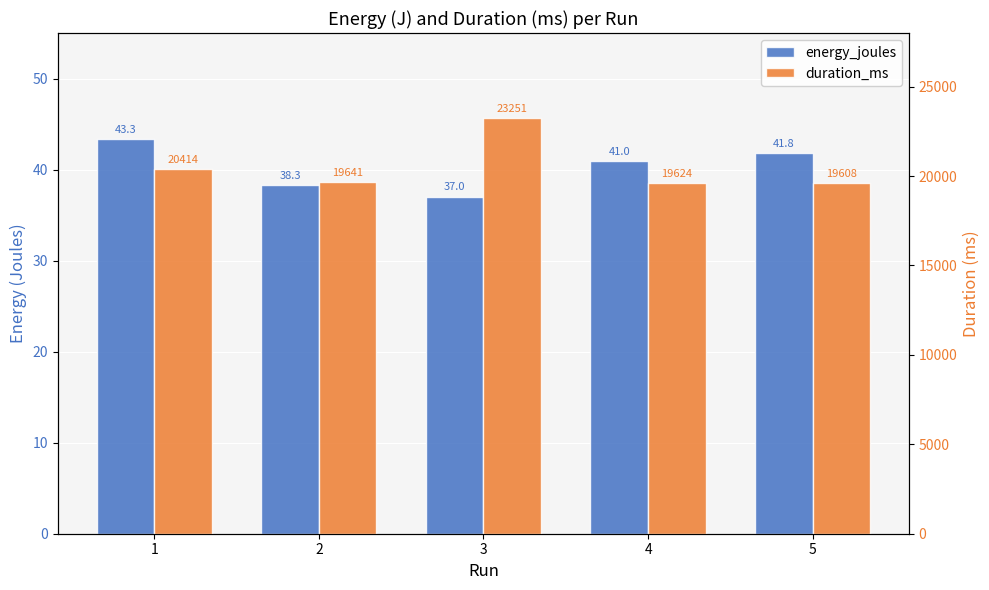

What are all the series names shown in the legend?

energy_joules, duration_ms